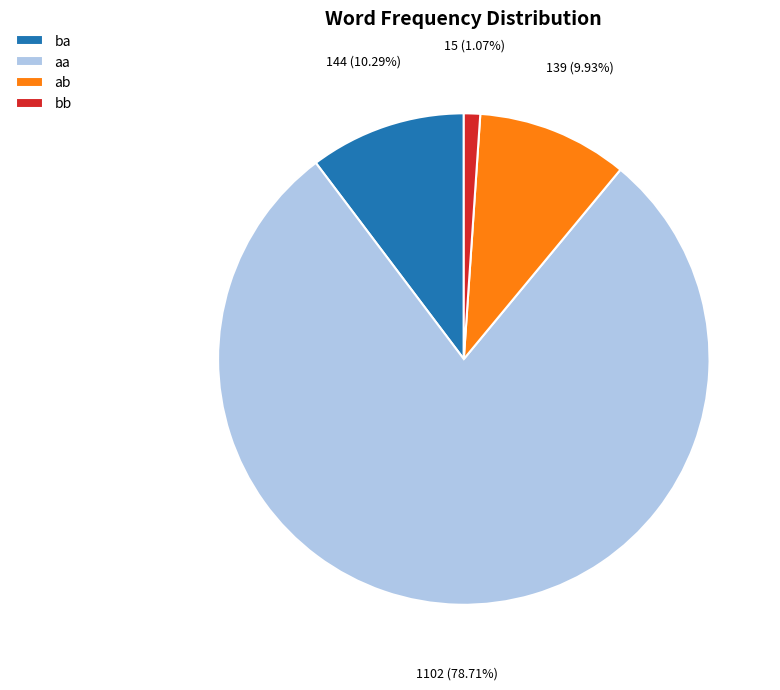

To the nearest percent, what is the average slice percentage?

25%